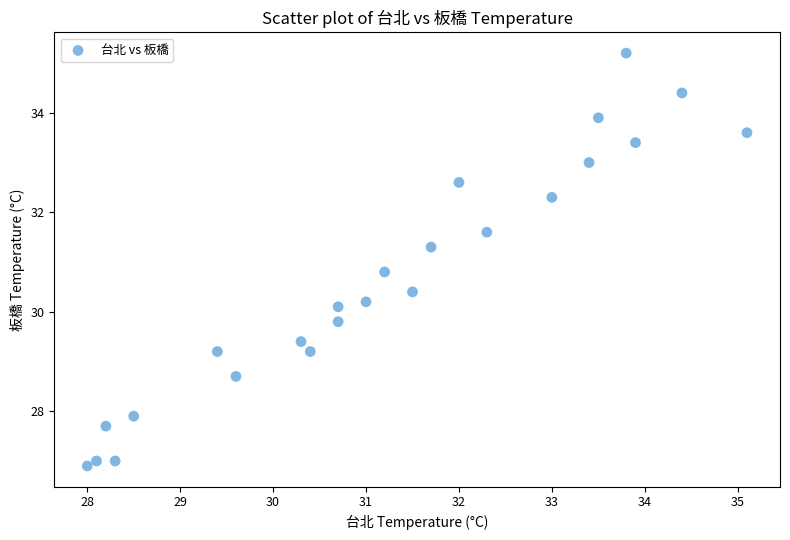

What Y value in the scatter plot is closest to 31?

30.8